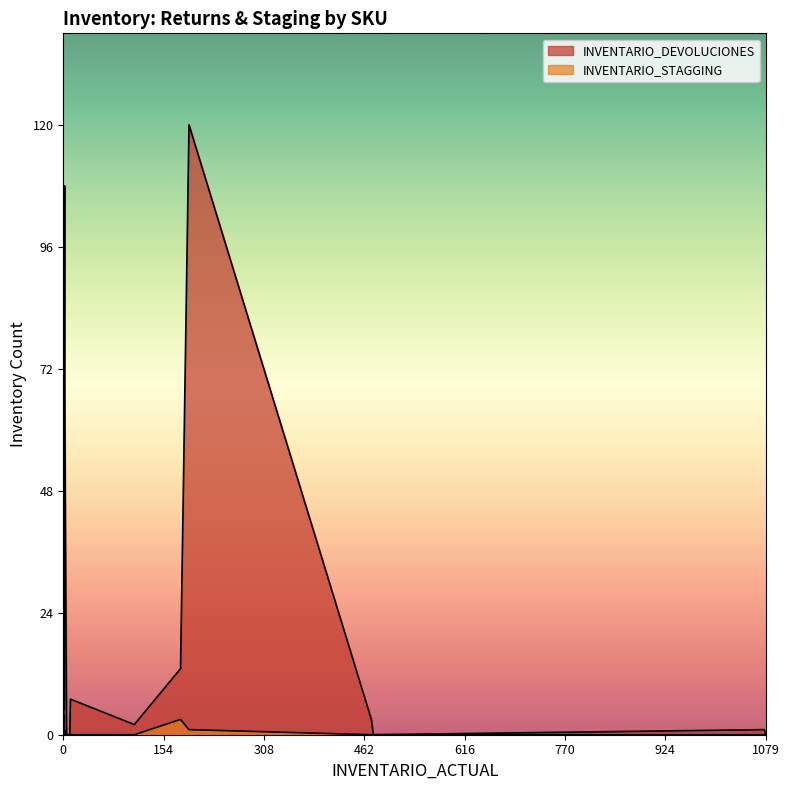

The value of INVENTARIO_DEVOLUCIONES at 2 is 108. True or false?

True